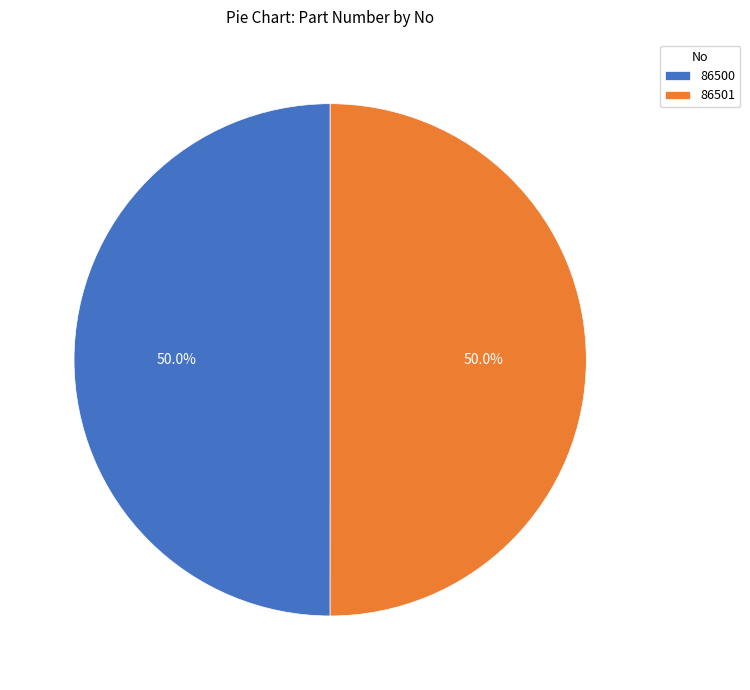

True or false: 86500 accounts for 58% of the total.

False